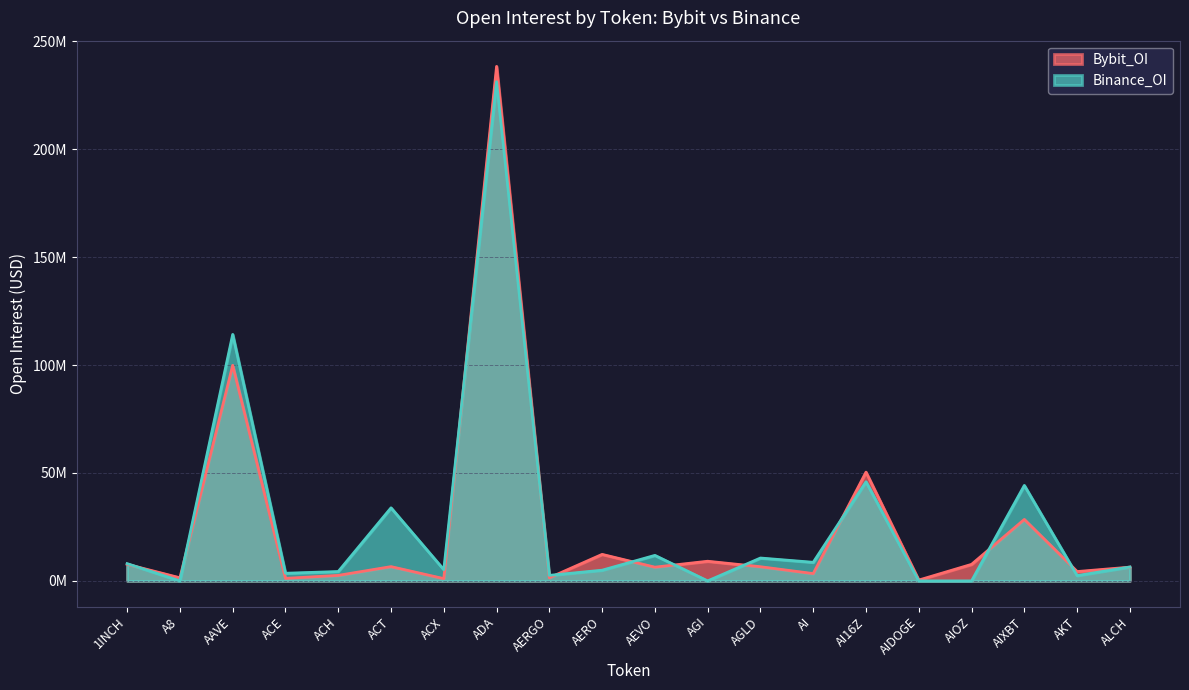

What is the greatest value displayed?

238.4